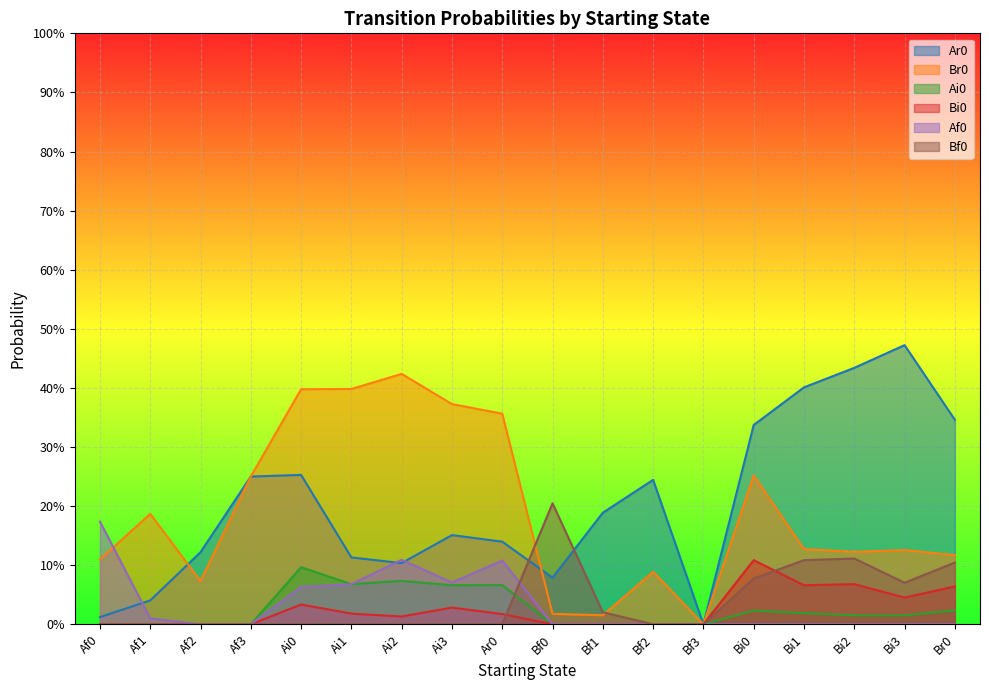

Which series has the largest total across all categories?

Ar0